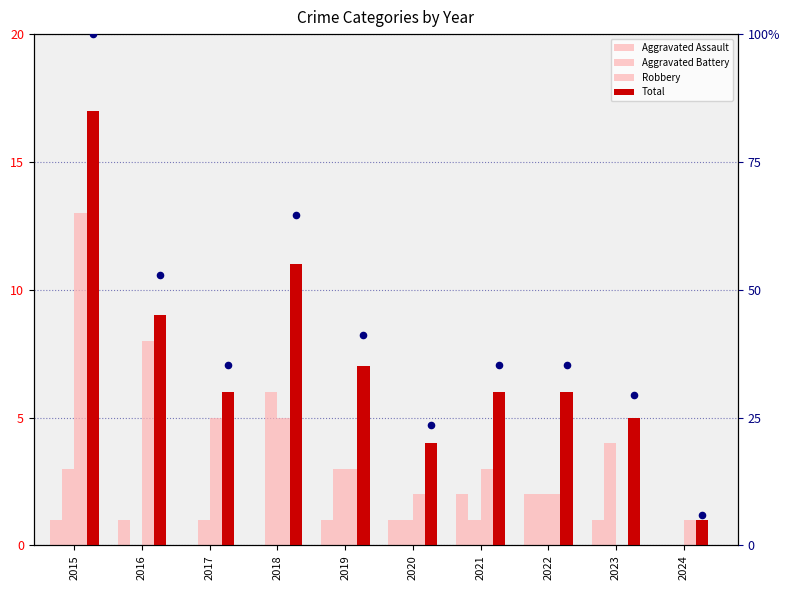

Which series contains the highest Y value?

percentile rank